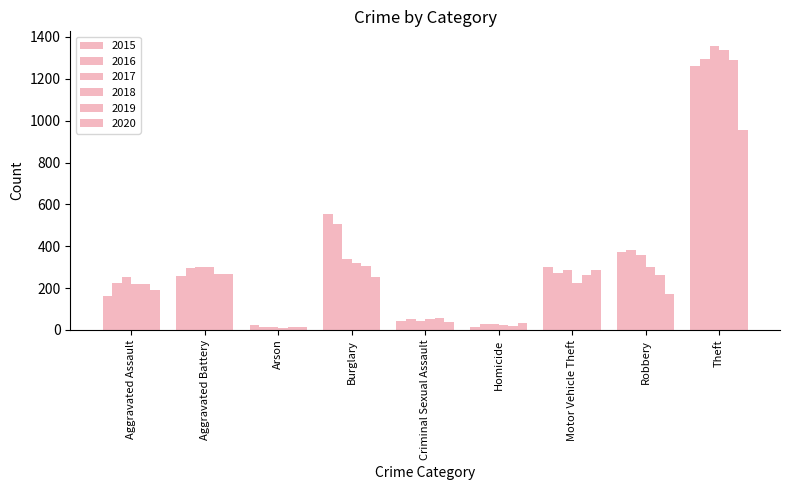

How many groups of bars are there?

9